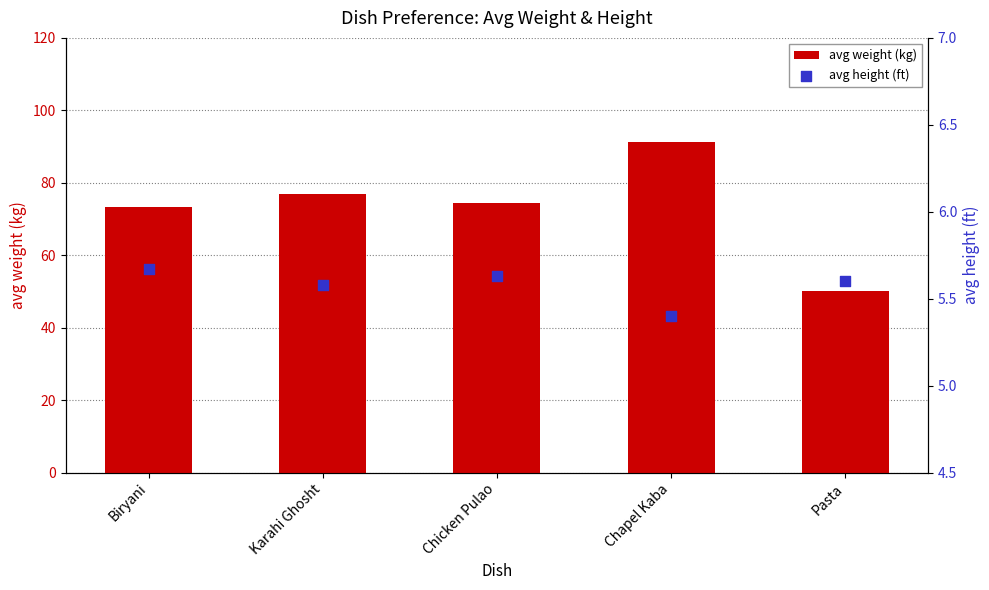

What are all the series names shown in the legend?

avg weight (kg), avg height (ft)